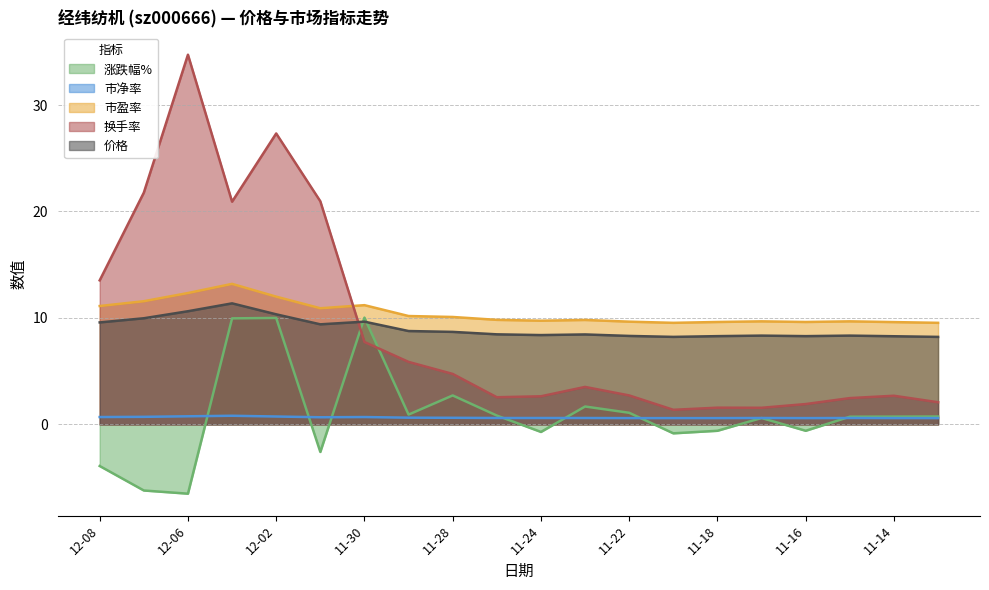

List the series in order of their peak value, lowest first.

市净率, 涨跌幅%, 价格, 市盈率, 换手率